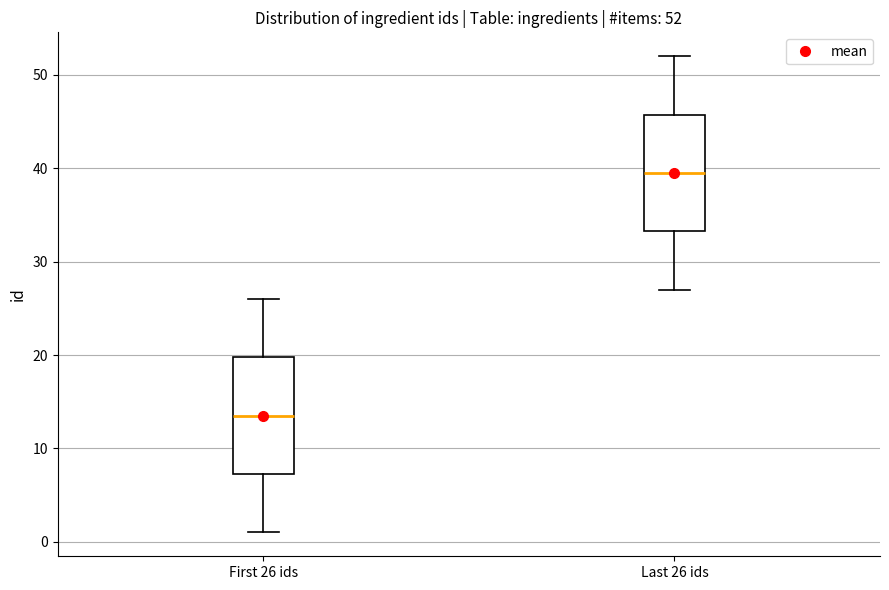

Which box has the highest median line?

Last 26 ids